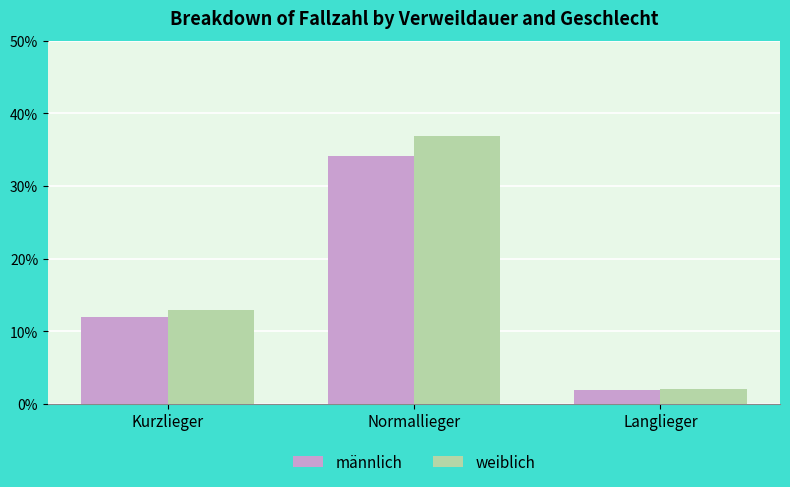

Read the männlich value at Normallieger.

0.3